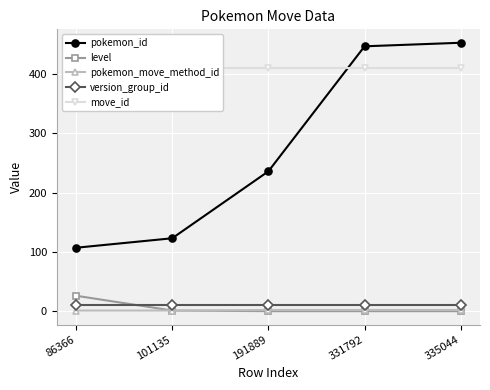

True or false: move_id and pokemon_id intersect in this chart.

True